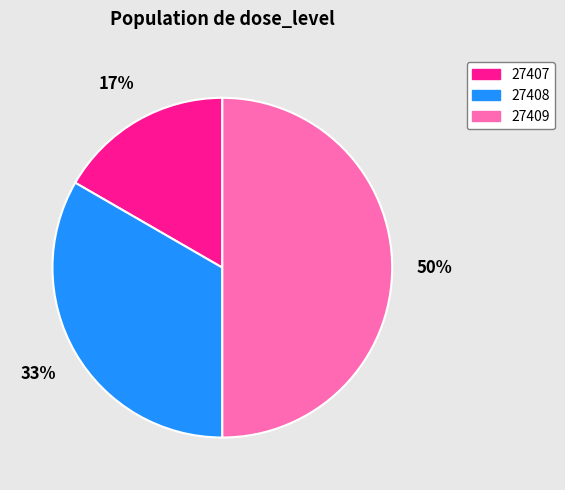

Does 27408 represent more than half of the total?

No